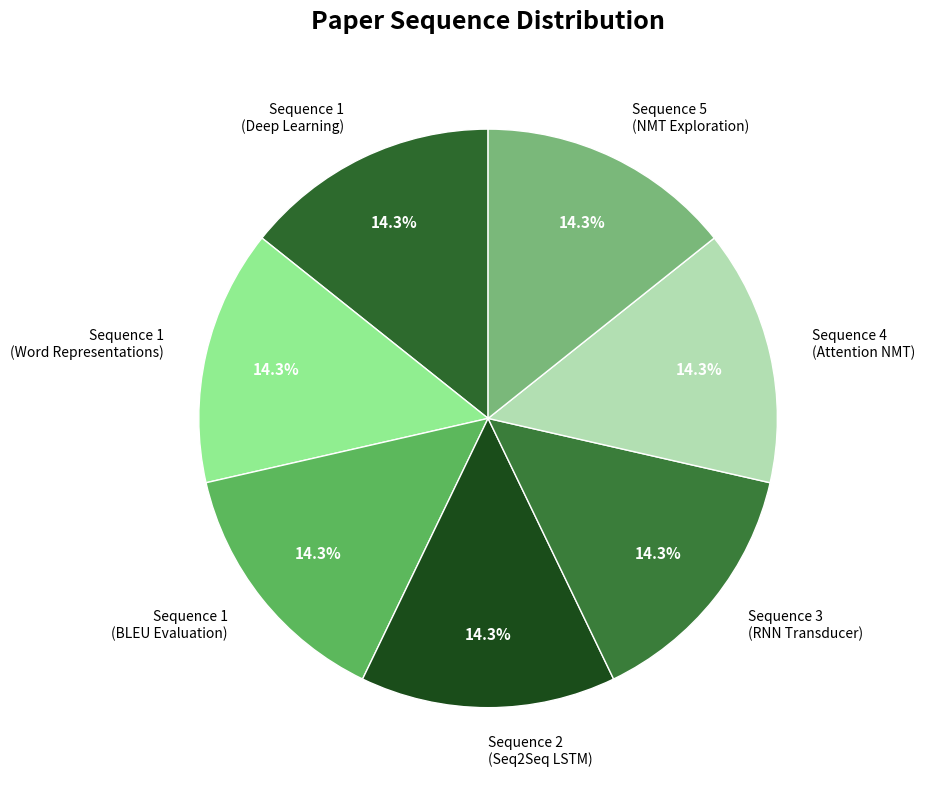

Is there a majority slice in this chart?

No